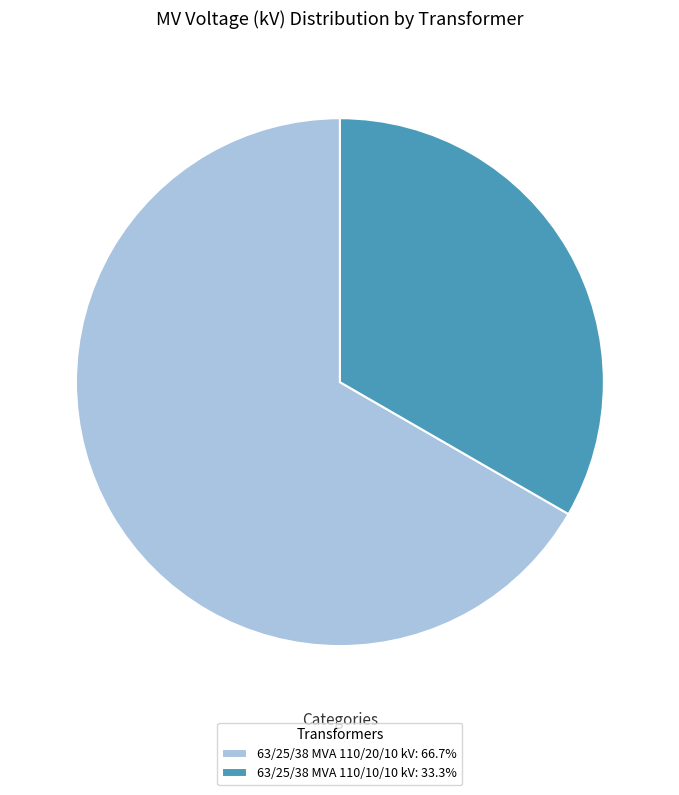

Is the sum of 63/25/38 MVA 110/20/10 kV and 63/25/38 MVA 110/10/10 kV greater than half?

Yes